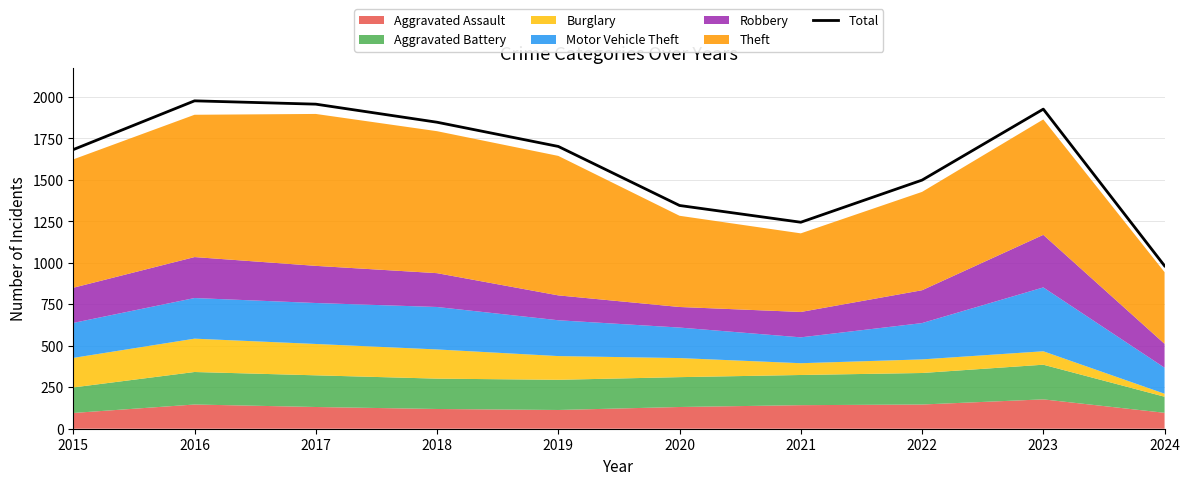

What is the value of the 2nd point from the left?

1977